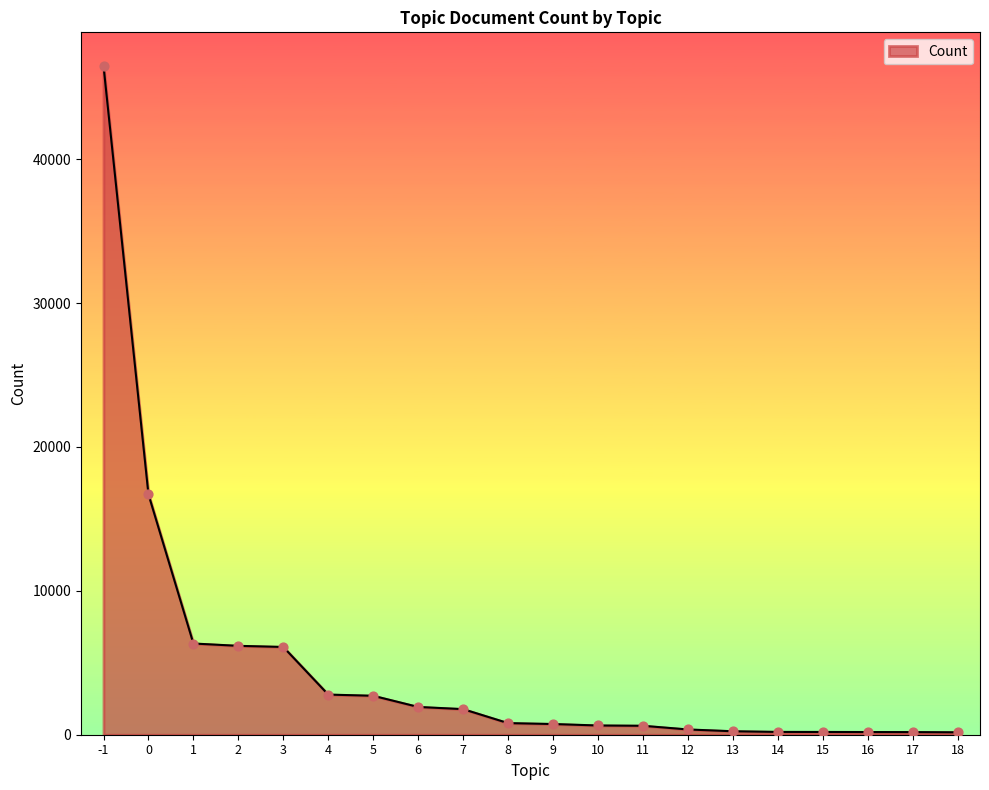

Which has a higher value, 17 or 3?

3